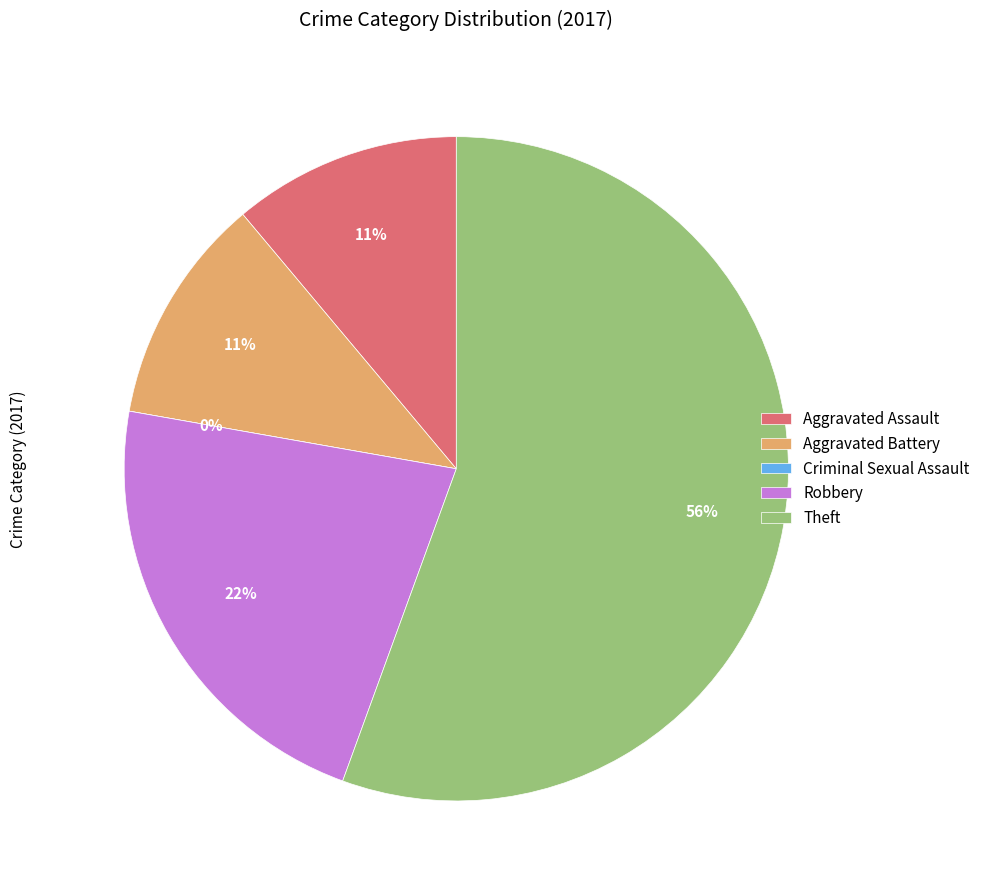

What is the change in value from Aggravated Assault to Robbery?

+1